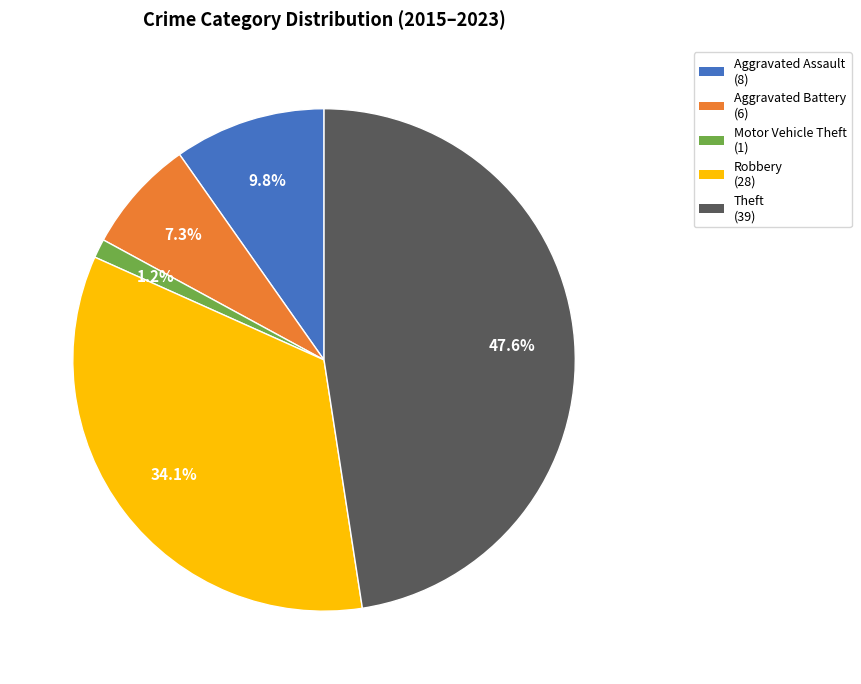

What is the smallest slice in the pie chart?

Motor Vehicle Theft